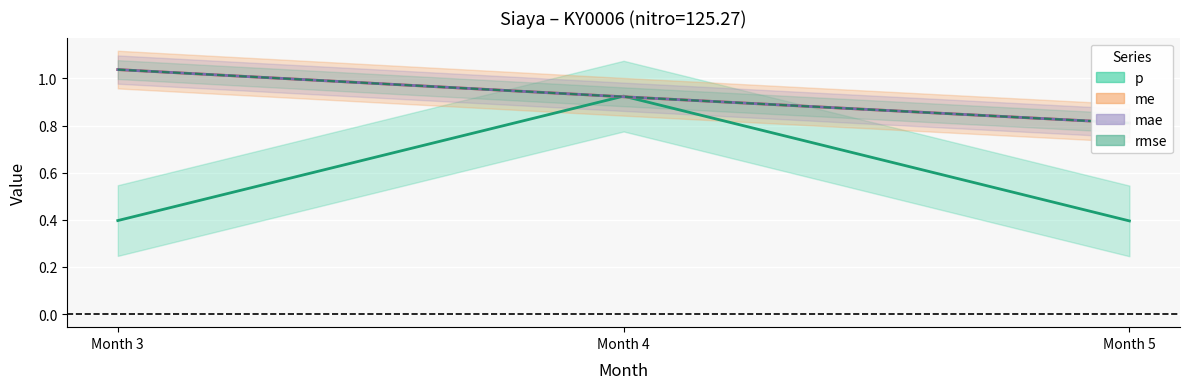

What value does the rmse series have at Month 4?

0.9